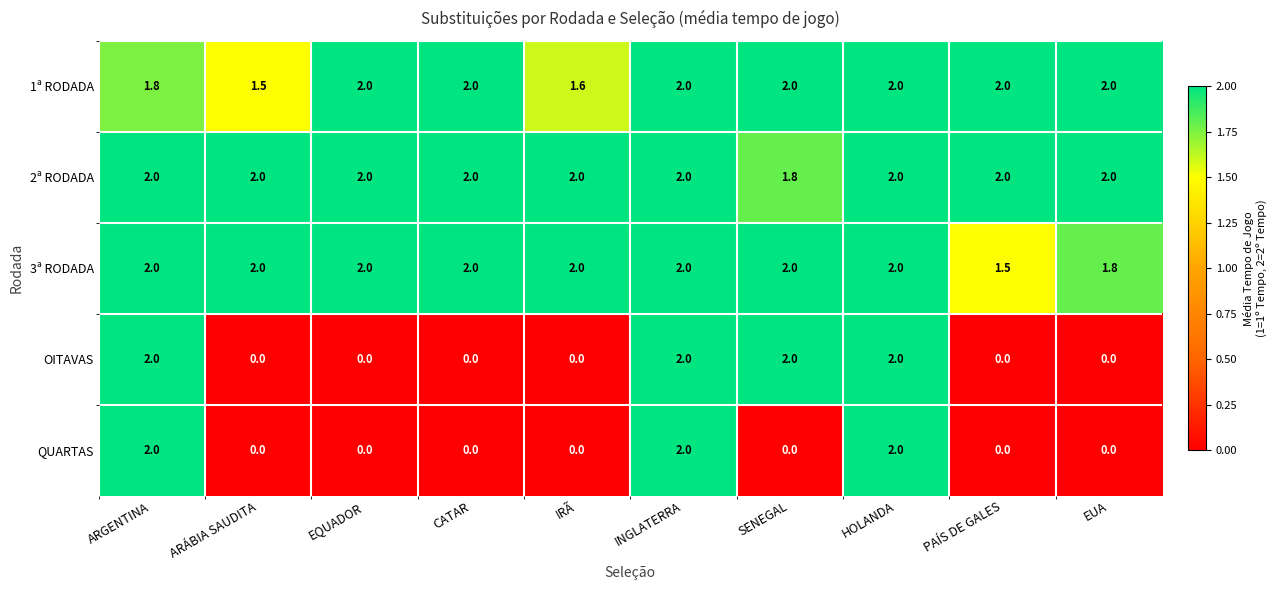

At which label is 1ª RODADA closest to 1?

ARÁBIA SAUDITA